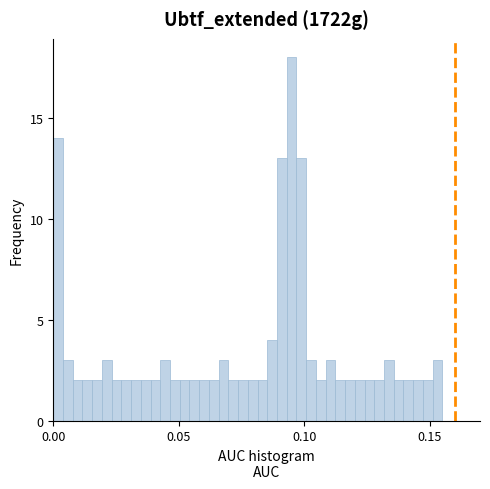

Around what value on the x-axis is the tallest bar? Give the approximate position of its centre, as read against the axis.

0.095